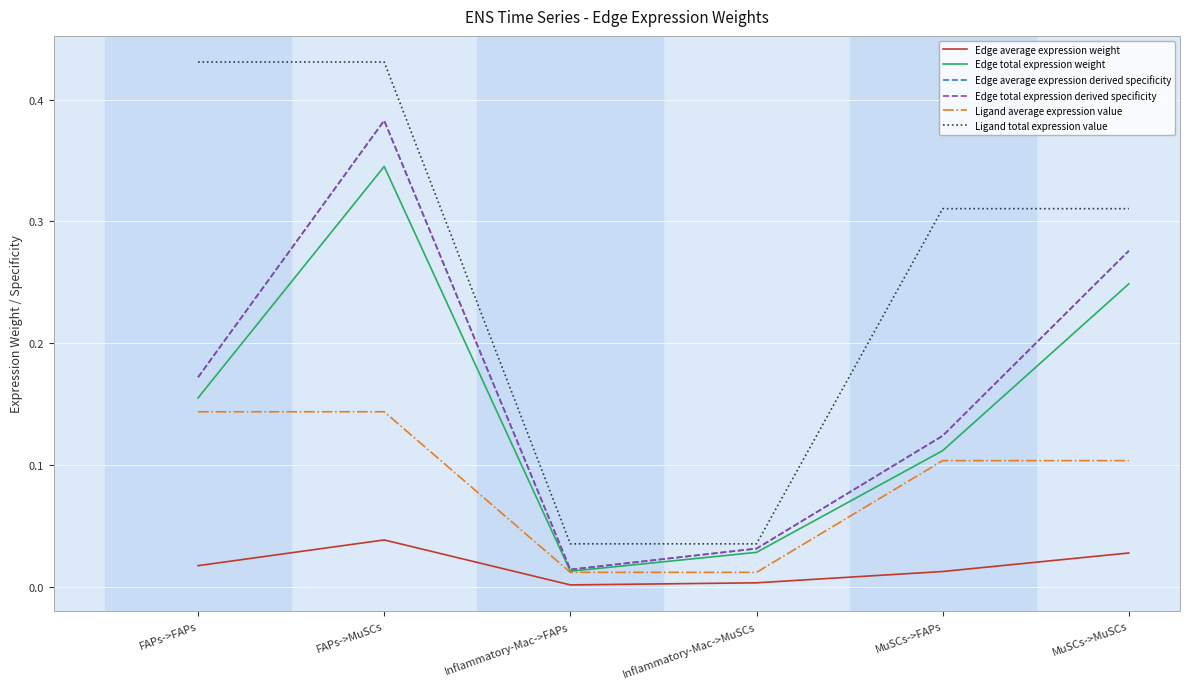

At MuSCs->FAPs, list the series in order from smallest to largest.

Edge average expression weight, Ligand average expression value, Edge total expression weight, Edge average expression derived specificity, Edge total expression derived specificity, Ligand total expression value